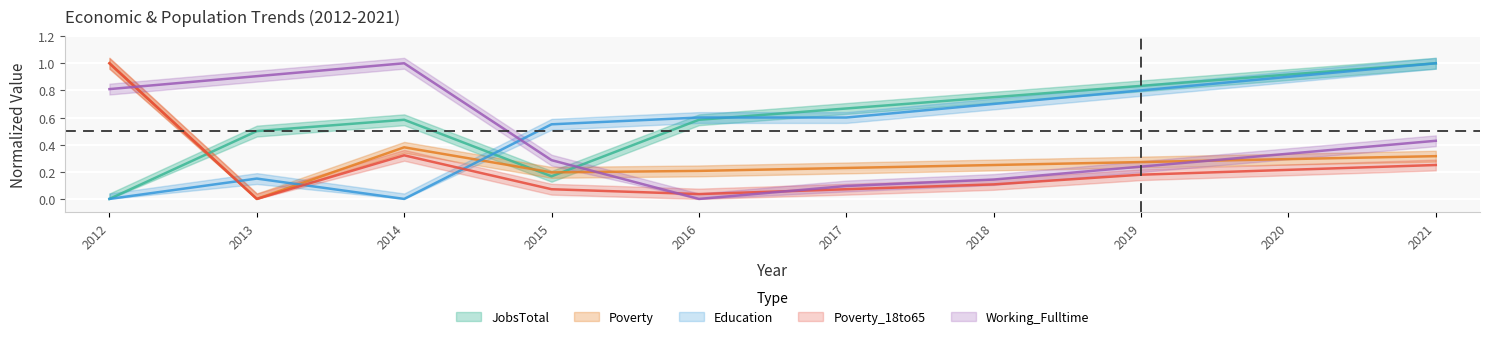

How many values in the JobsTotal series exceed 0?

9